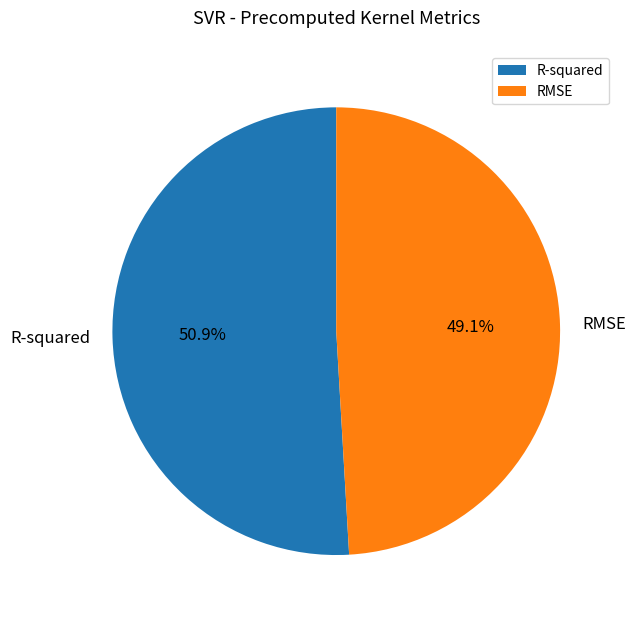

What is the smallest slice in the pie chart?

RMSE